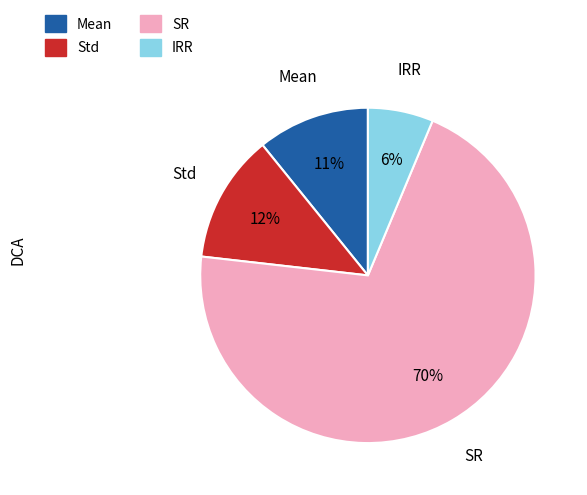

Which slice represents more than half of the pie?

SR